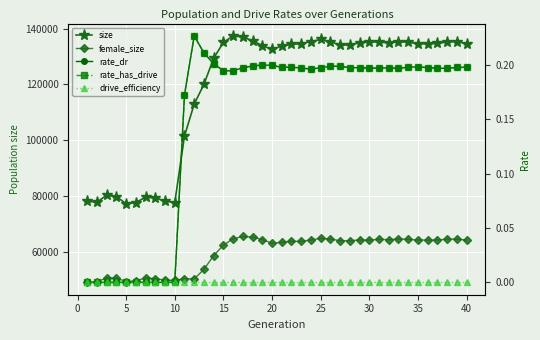

How many interior local peaks does the size series have?

7